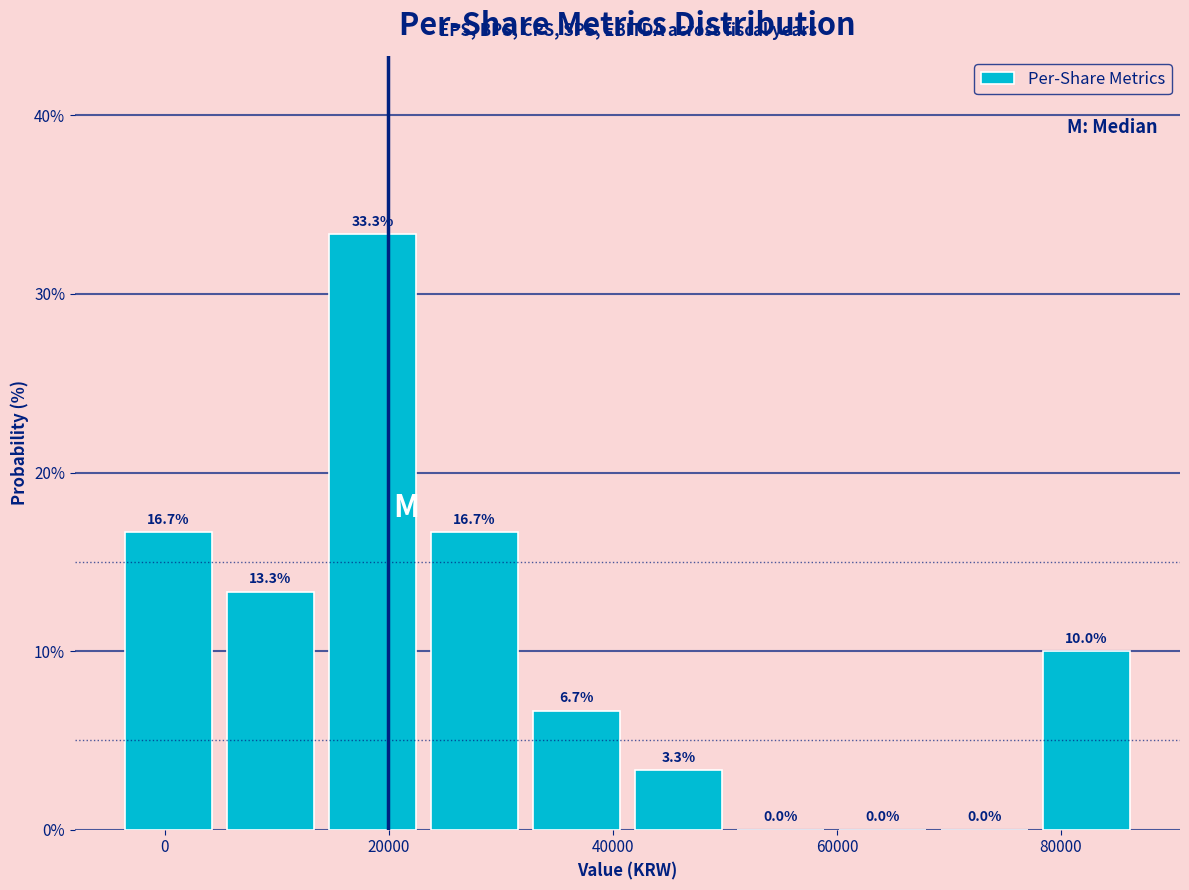

Reading left to right, list every bar in this chart as the range it spans on the x-axis followed by its height. The bar edges are not printed on the chart, so give them approximately, as read against the axis.

-4000 to 4000: 16.7
4000 to 14000: 13.3
14000 to 24000: 33.3
24000 to 32000: 16.7
32000 to 42000: 6.7
42000 to 50000: 3.3
50000 to 60000: 0.0
60000 to 68000: 0.0
68000 to 78000: 0.0
78000 to 86000: 10.0